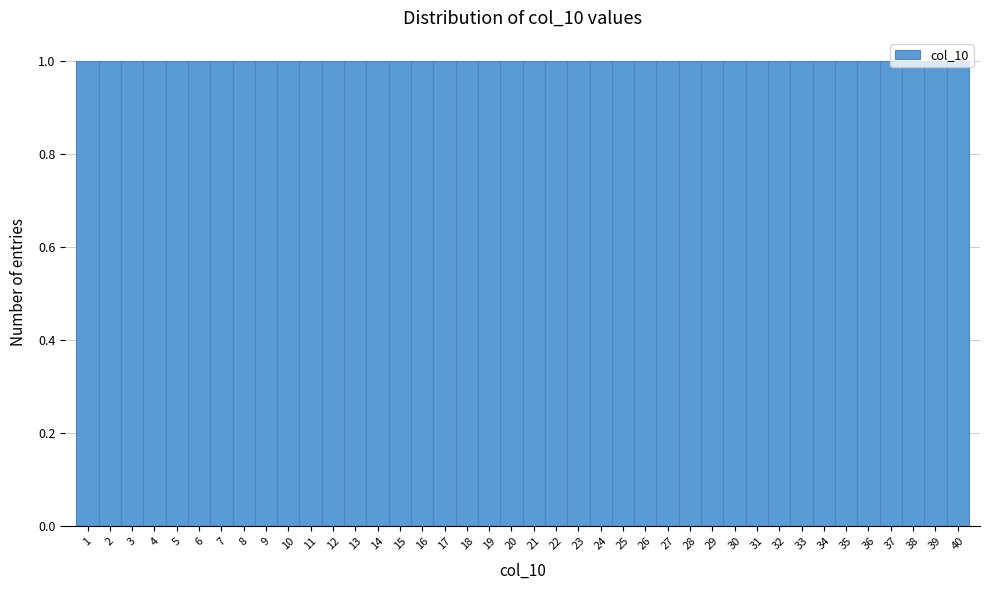

What is the height of the bar covering 5.5 to 6.5 on the x-axis? The values are not printed on the chart, so give them approximately, as read against the axis.

1